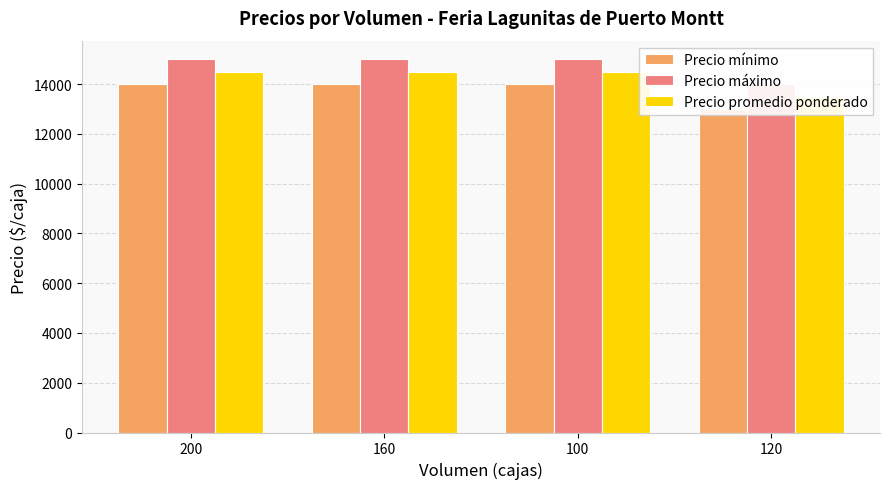

Is the value of Precio máximo at 120 greater than the value of Precio promedio ponderado at 200?

No